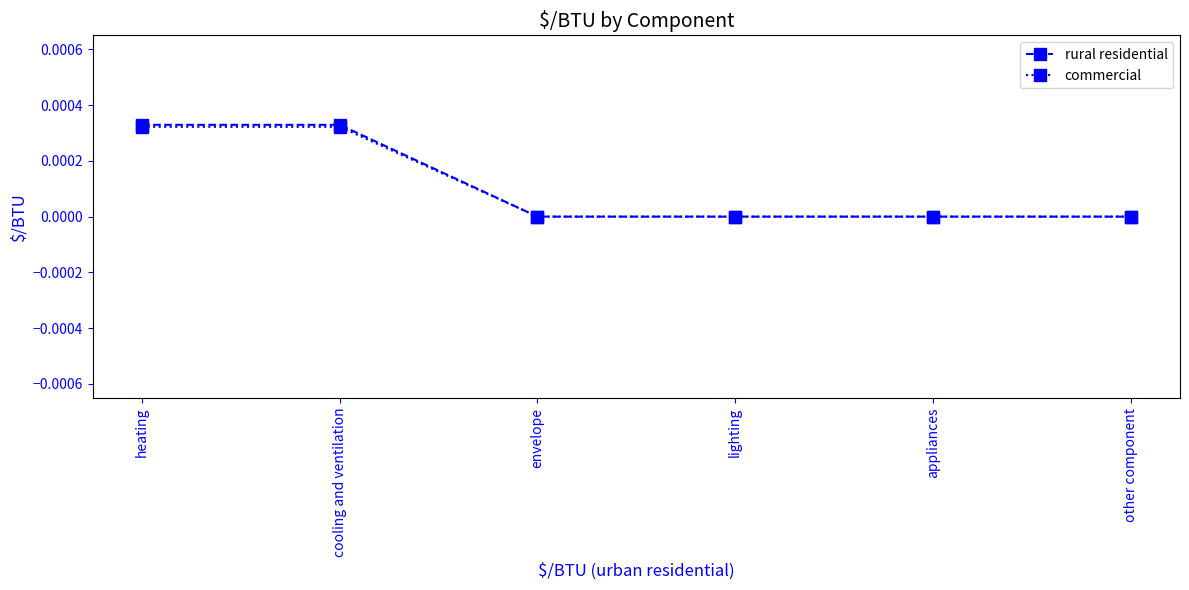

Is the value of rural residential at cooling and ventilation greater than the value of commercial at appliances?

Yes